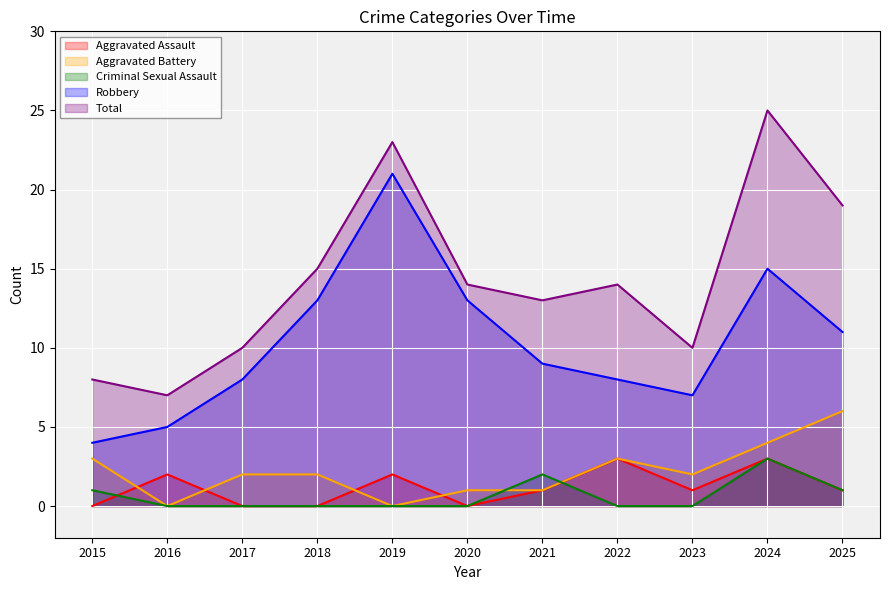

What is the difference between the second highest and minimum values in the Criminal Sexual Assault series?

2